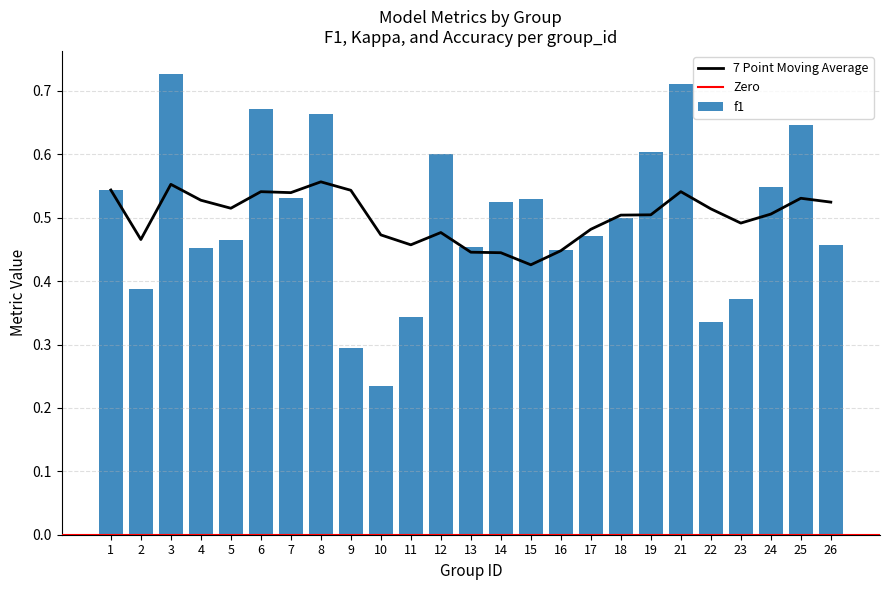

What is the sum of all f1 values?

12.5